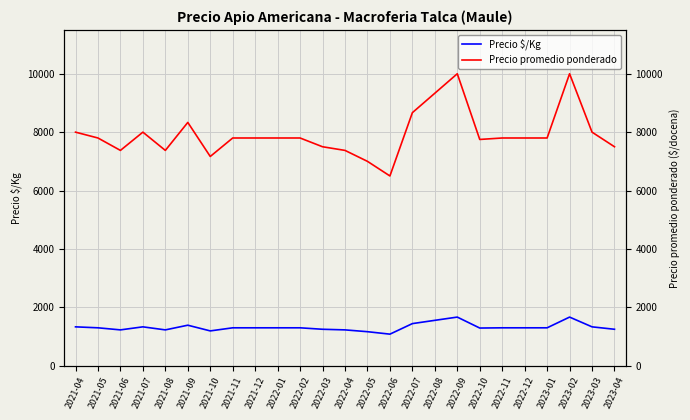

How many values in the Precio $/Kg series are below 1300?

9